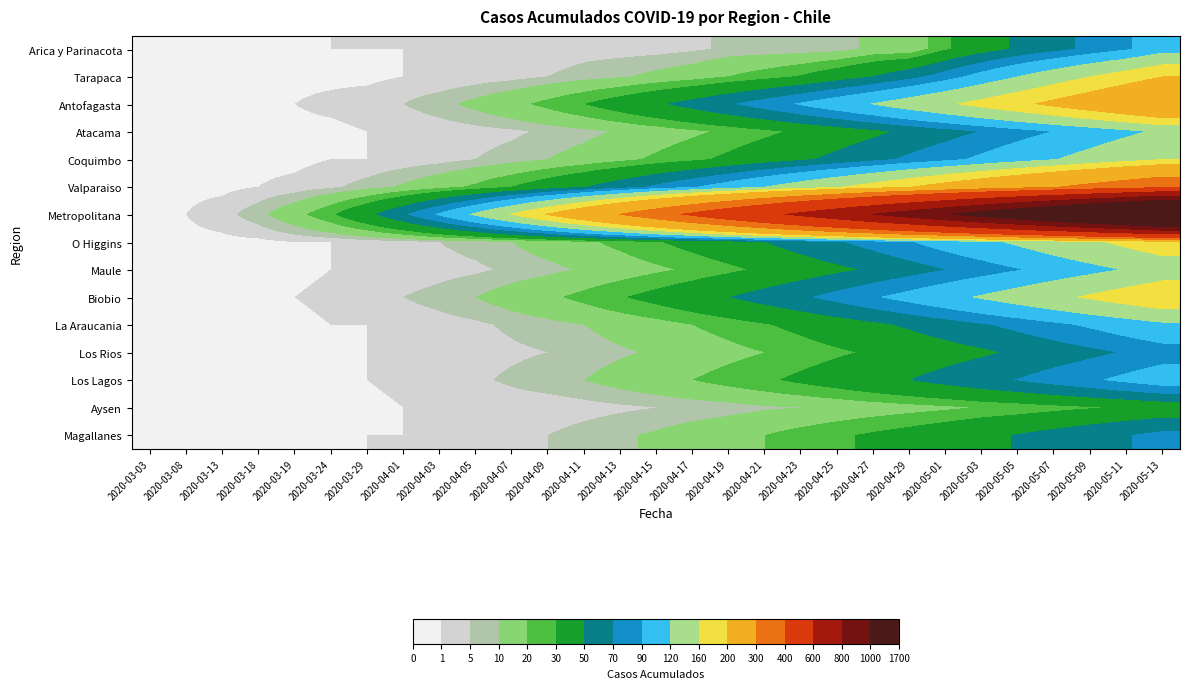

How many series are shown in this chart?

15